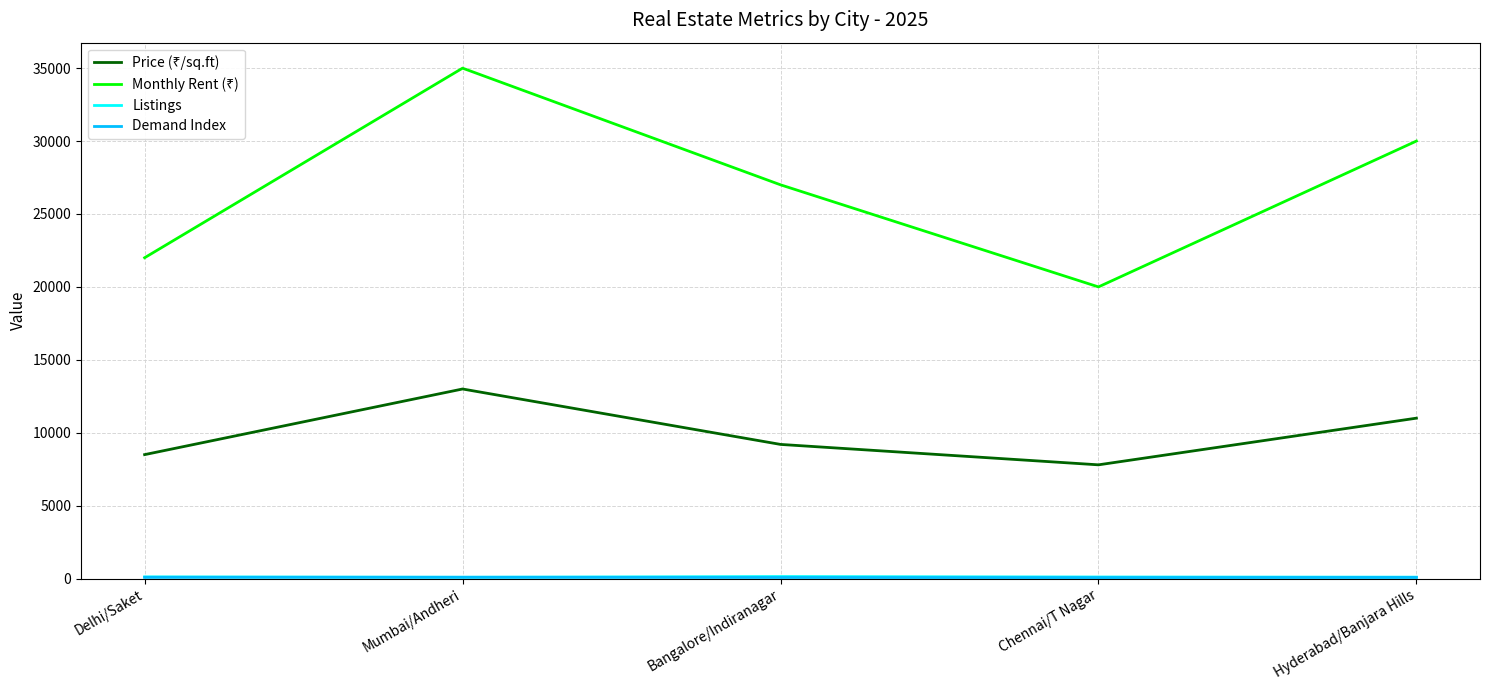

At which category is the sum across all series the highest?

Mumbai/Andheri